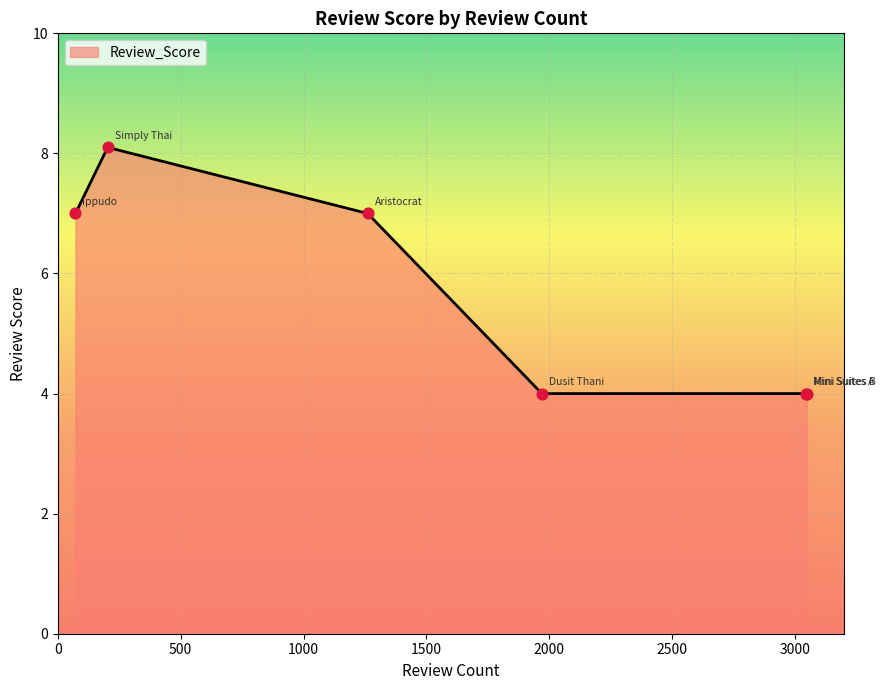

What is the sum of all values?

34.1